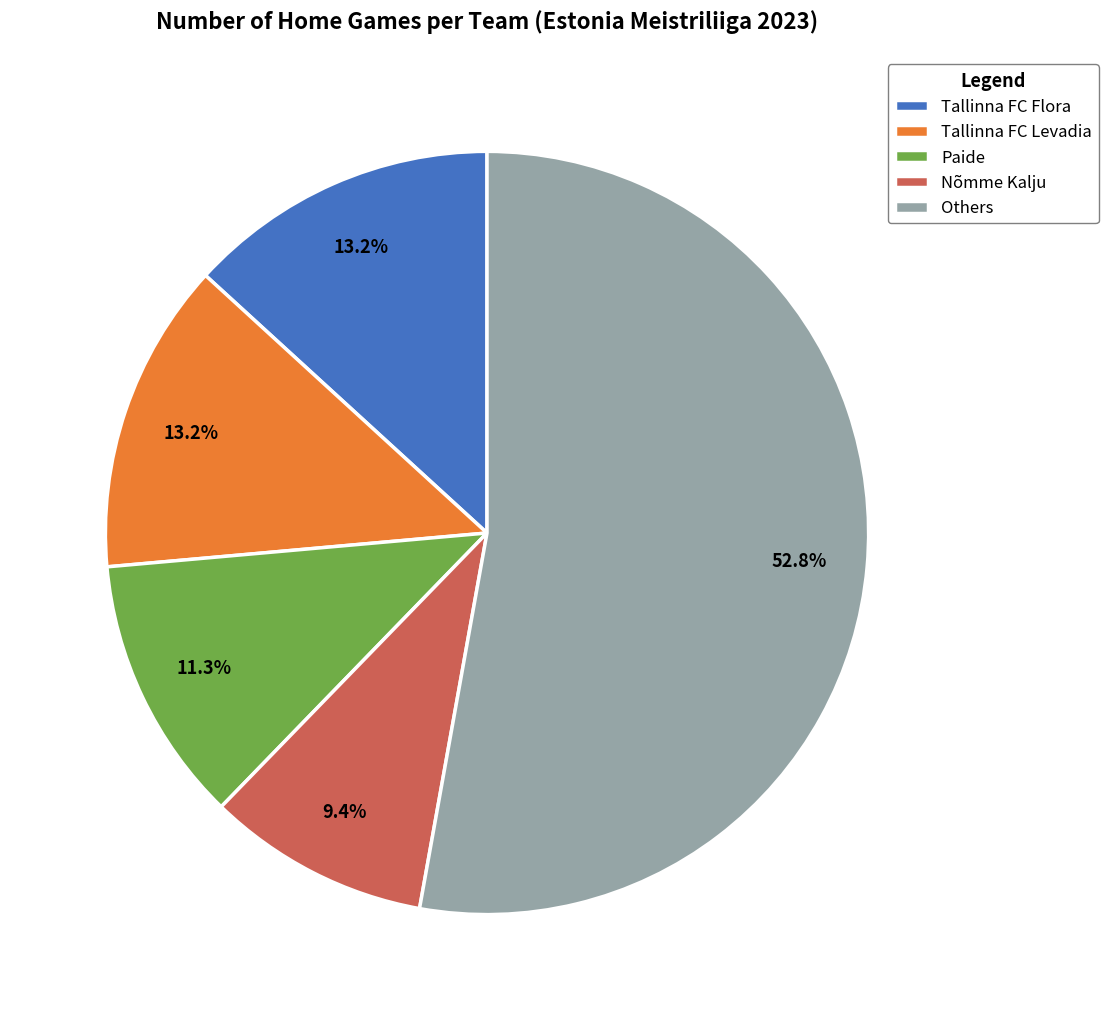

Which has a higher value, Nõmme Kalju or Others?

Others